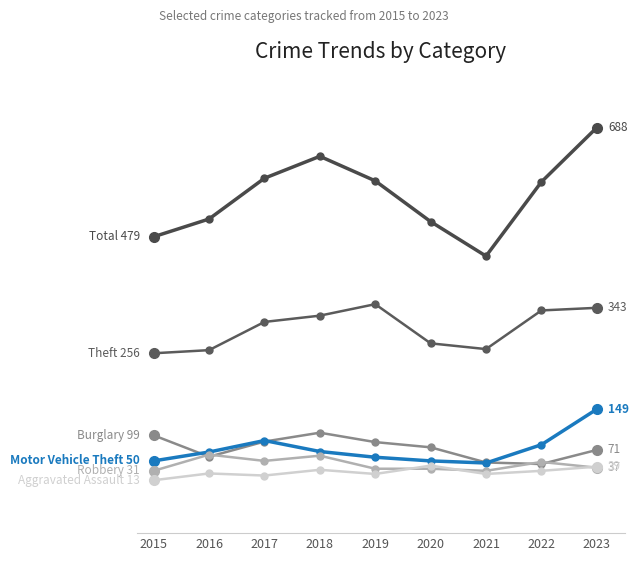

Does the chart have visible grid lines?

No